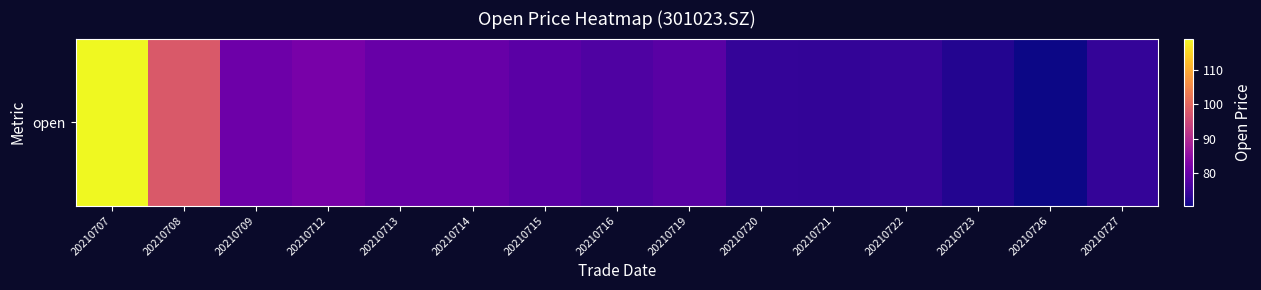

The chart shows a value of 79.9 at 20210714. True or false?

True